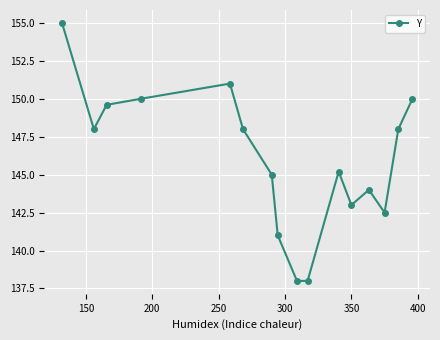

How many interior local peaks (higher than both neighbors) does the data have?

3